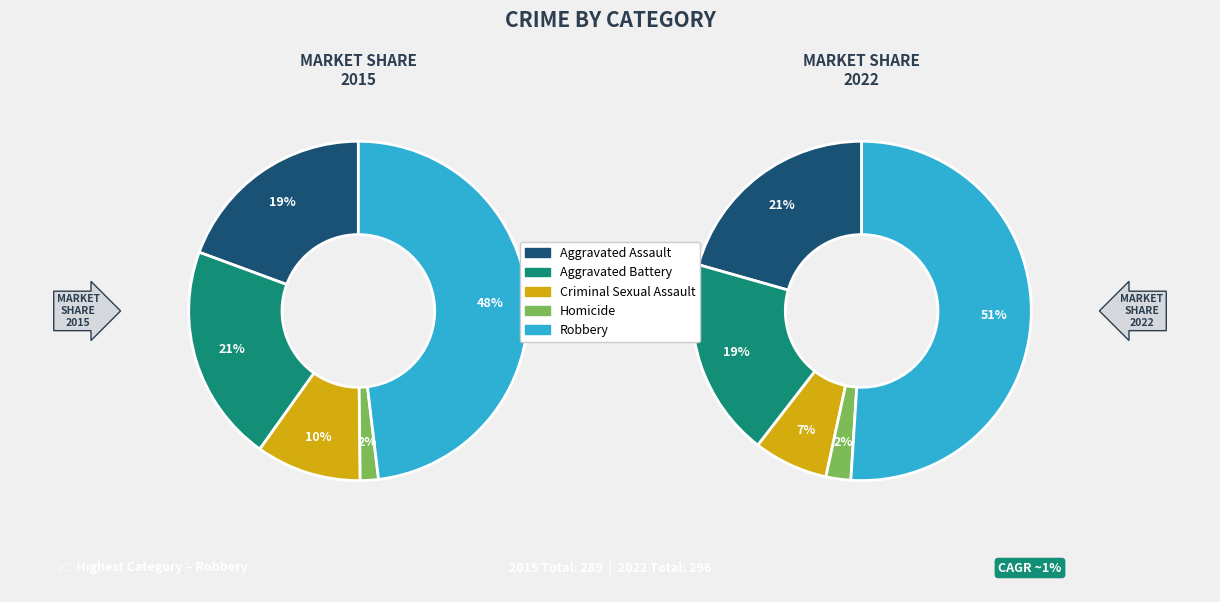

To the nearest percent, what is the combined percentage of Aggravated Battery and Aggravated Assault?

40%